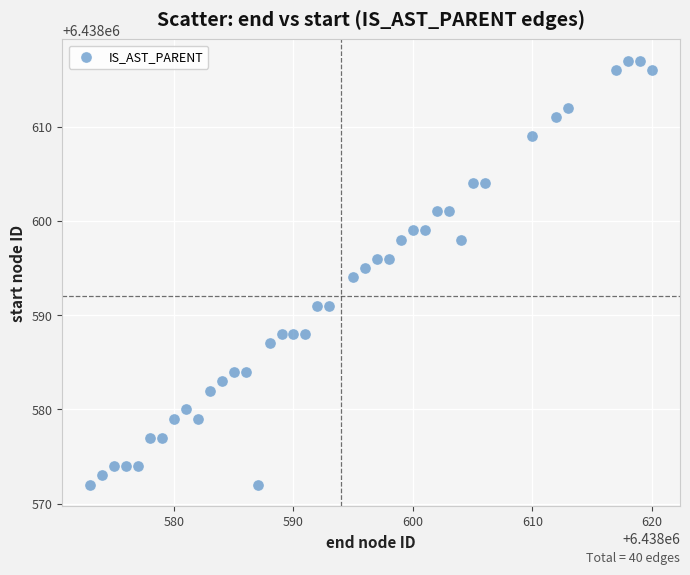

What is the range of X values (max minus min)?

47